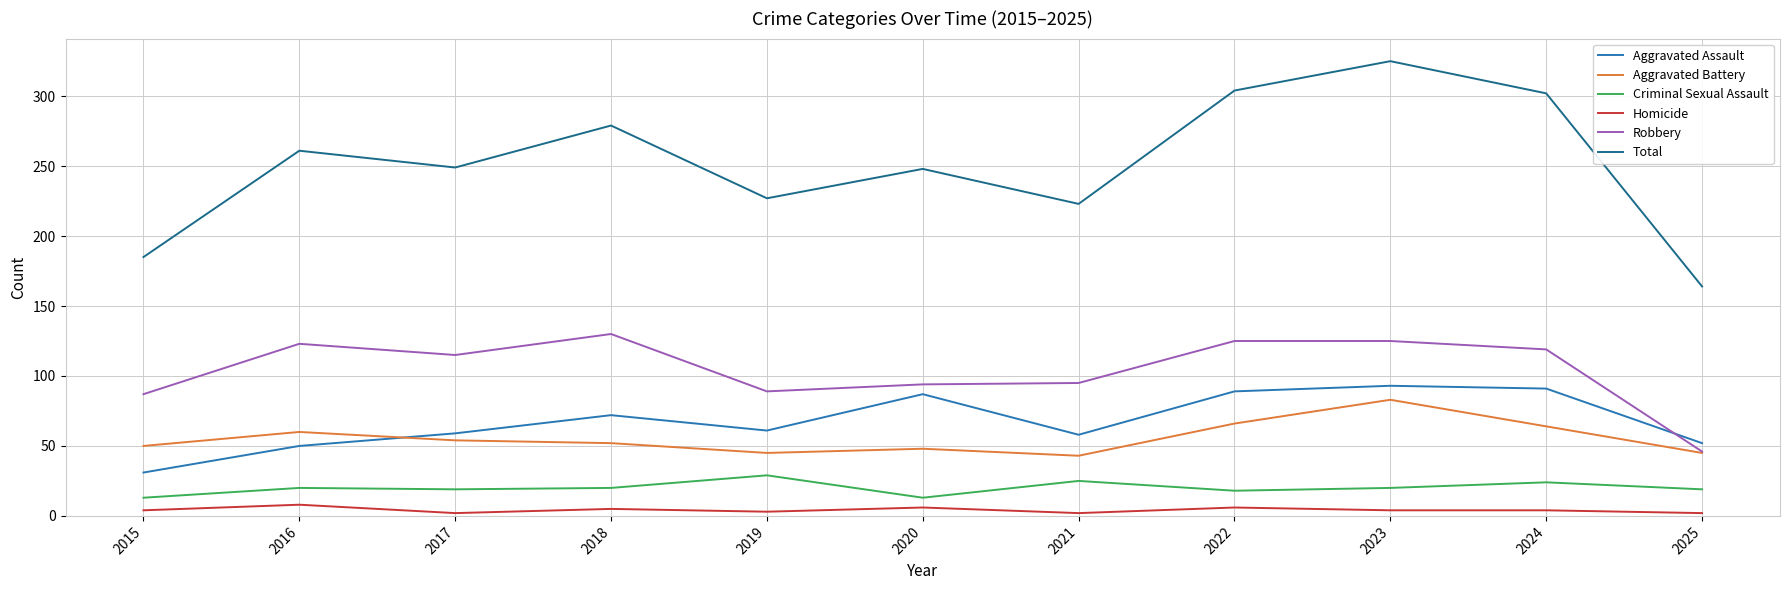

At which category is the sum across all series the highest?

2023